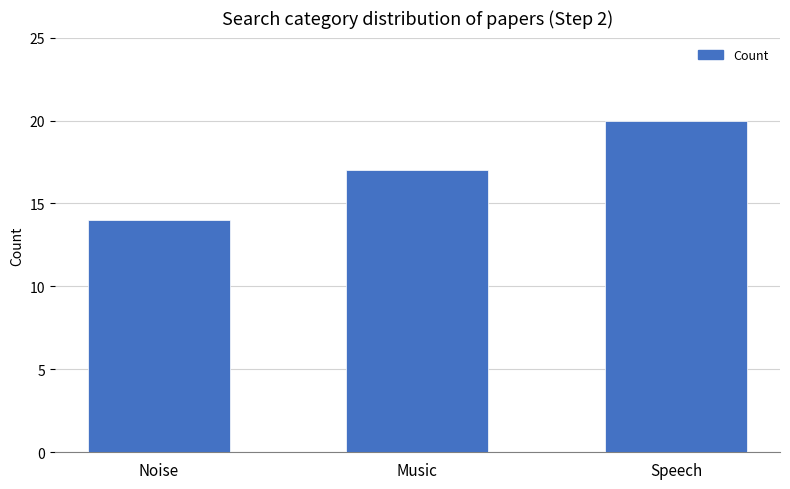

Rank the categories by value from lowest to highest.

Noise, Music, Speech